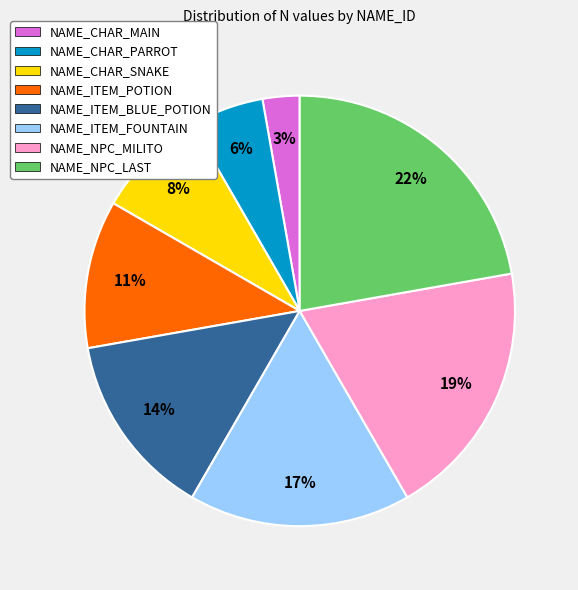

Does any single category account for the majority?

No